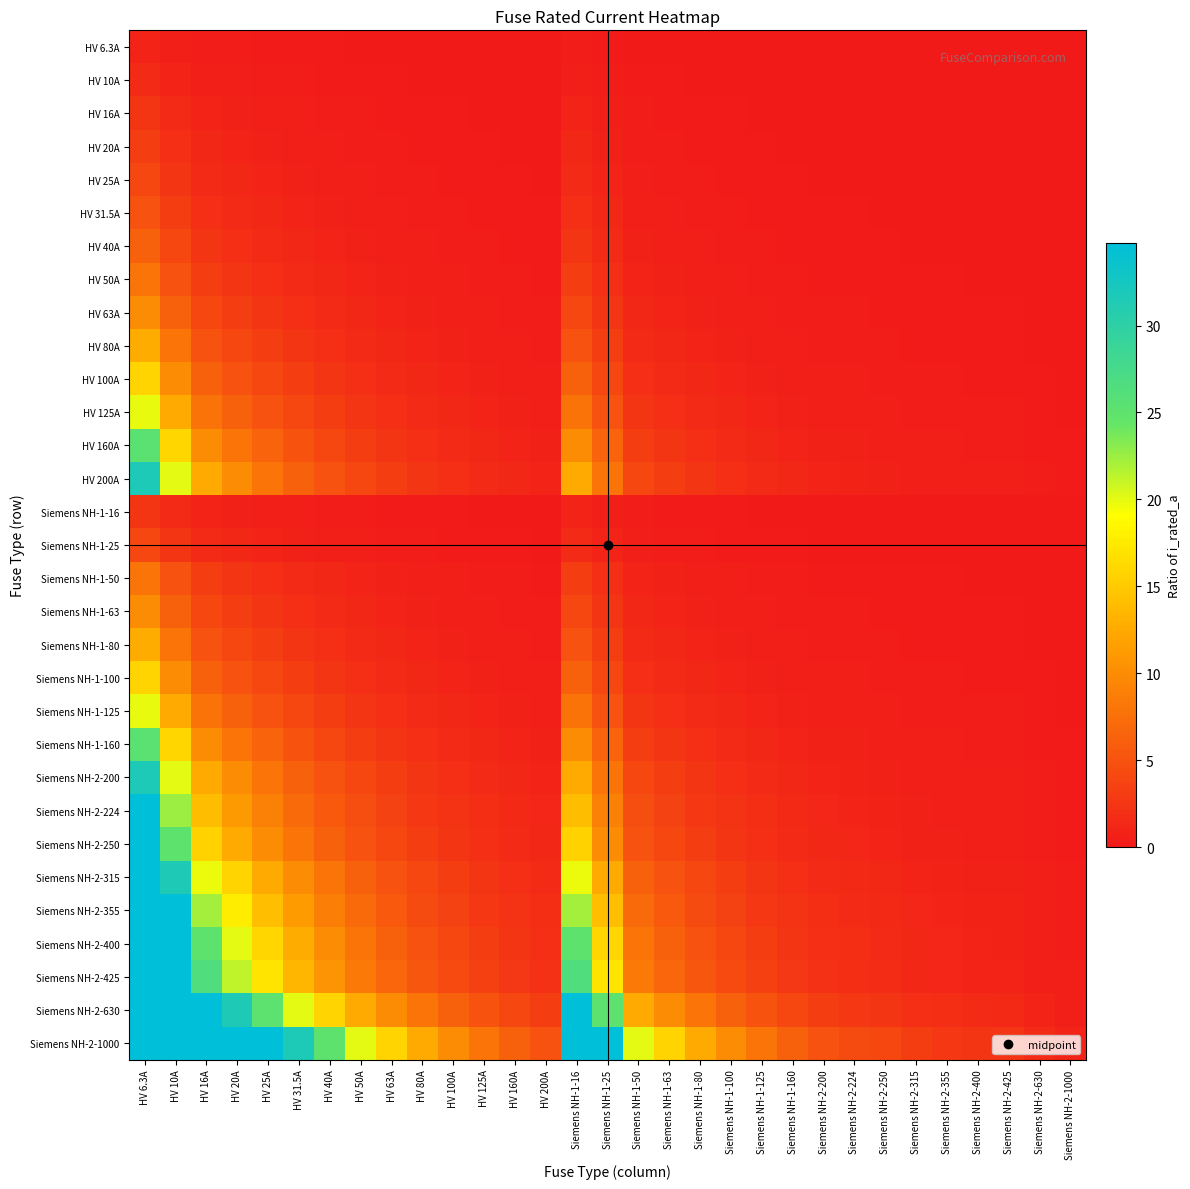

Reading left to right, list all the values displayed in this chart.

HV 6.3A: HV 6.3A=1.0	HV 10A=0.6	HV 16A=0.4	HV 20A=0.3	HV 25A=0.3	HV 31.5A=0.2	HV 40A=0.2	HV 50A=0.1	HV 63A=0.1	HV 80A=0.1	HV 100A=0.1	HV 125A=0.1	HV 160A=0.0	HV 200A=0.0	Siemens NH-1-16=0.4	Siemens NH-1-25=0.3	Siemens NH-1-50=0.1	Siemens NH-1-63=0.1	Siemens NH-1-80=0.1	Siemens NH-1-100=0.1	Siemens NH-1-125=0.1	Siemens NH-1-160=0.0	Siemens NH-2-200=0.0	Siemens NH-2-224=0.0	Siemens NH-2-250=0.0	Siemens NH-2-315=0.0	Siemens NH-2-355=0.0	Siemens NH-2-400=0.0	Siemens NH-2-425=0.0	Siemens NH-2-630=0.0	Siemens NH-2-1000=0.0
HV 10A: HV 6.3A=1.6	HV 10A=1.0	HV 16A=0.6	HV 20A=0.5	HV 25A=0.4	HV 31.5A=0.3	HV 40A=0.2	HV 50A=0.2	HV 63A=0.2	HV 80A=0.1	HV 100A=0.1	HV 125A=0.1	HV 160A=0.1	HV 200A=0.1	Siemens NH-1-16=0.6	Siemens NH-1-25=0.4	Siemens NH-1-50=0.2	Siemens NH-1-63=0.2	Siemens NH-1-80=0.1	Siemens NH-1-100=0.1	Siemens NH-1-125=0.1	Siemens NH-1-160=0.1	Siemens NH-2-200=0.1	Siemens NH-2-224=0.0	Siemens NH-2-250=0.0	Siemens NH-2-315=0.0	Siemens NH-2-355=0.0	Siemens NH-2-400=0.0	Siemens NH-2-425=0.0	Siemens NH-2-630=0.0	Siemens NH-2-1000=0.0
HV 16A: HV 6.3A=2.5	HV 10A=1.6	HV 16A=1.0	HV 20A=0.8	HV 25A=0.6	HV 31.5A=0.5	HV 40A=0.4	HV 50A=0.3	HV 63A=0.3	HV 80A=0.2	HV 100A=0.2	HV 125A=0.1	HV 160A=0.1	HV 200A=0.1	Siemens NH-1-16=1.0	Siemens NH-1-25=0.6	Siemens NH-1-50=0.3	Siemens NH-1-63=0.3	Siemens NH-1-80=0.2	Siemens NH-1-100=0.2	Siemens NH-1-125=0.1	Siemens NH-1-160=0.1	Siemens NH-2-200=0.1	Siemens NH-2-224=0.1	Siemens NH-2-250=0.1	Siemens NH-2-315=0.1	Siemens NH-2-355=0.0	Siemens NH-2-400=0.0	Siemens NH-2-425=0.0	Siemens NH-2-630=0.0	Siemens NH-2-1000=0.0
HV 20A: HV 6.3A=3.2	HV 10A=2.0	HV 16A=1.2	HV 20A=1.0	HV 25A=0.8	HV 31.5A=0.6	HV 40A=0.5	HV 50A=0.4	HV 63A=0.3	HV 80A=0.2	HV 100A=0.2	HV 125A=0.2	HV 160A=0.1	HV 200A=0.1	Siemens NH-1-16=1.2	Siemens NH-1-25=0.8	Siemens NH-1-50=0.4	Siemens NH-1-63=0.3	Siemens NH-1-80=0.2	Siemens NH-1-100=0.2	Siemens NH-1-125=0.2	Siemens NH-1-160=0.1	Siemens NH-2-200=0.1	Siemens NH-2-224=0.1	Siemens NH-2-250=0.1	Siemens NH-2-315=0.1	Siemens NH-2-355=0.1	Siemens NH-2-400=0.1	Siemens NH-2-425=0.0	Siemens NH-2-630=0.0	Siemens NH-2-1000=0.0
HV 25A: HV 6.3A=4.0	HV 10A=2.5	HV 16A=1.6	HV 20A=1.2	HV 25A=1.0	HV 31.5A=0.8	HV 40A=0.6	HV 50A=0.5	HV 63A=0.4	HV 80A=0.3	HV 100A=0.2	HV 125A=0.2	HV 160A=0.2	HV 200A=0.1	Siemens NH-1-16=1.6	Siemens NH-1-25=1.0	Siemens NH-1-50=0.5	Siemens NH-1-63=0.4	Siemens NH-1-80=0.3	Siemens NH-1-100=0.2	Siemens NH-1-125=0.2	Siemens NH-1-160=0.2	Siemens NH-2-200=0.1	Siemens NH-2-224=0.1	Siemens NH-2-250=0.1	Siemens NH-2-315=0.1	Siemens NH-2-355=0.1	Siemens NH-2-400=0.1	Siemens NH-2-425=0.1	Siemens NH-2-630=0.0	Siemens NH-2-1000=0.0
HV 31.5A: HV 6.3A=5.0	HV 10A=3.1	HV 16A=2.0	HV 20A=1.6	HV 25A=1.3	HV 31.5A=1.0	HV 40A=0.8	HV 50A=0.6	HV 63A=0.5	HV 80A=0.4	HV 100A=0.3	HV 125A=0.3	HV 160A=0.2	HV 200A=0.2	Siemens NH-1-16=2.0	Siemens NH-1-25=1.3	Siemens NH-1-50=0.6	Siemens NH-1-63=0.5	Siemens NH-1-80=0.4	Siemens NH-1-100=0.3	Siemens NH-1-125=0.3	Siemens NH-1-160=0.2	Siemens NH-2-200=0.2	Siemens NH-2-224=0.1	Siemens NH-2-250=0.1	Siemens NH-2-315=0.1	Siemens NH-2-355=0.1	Siemens NH-2-400=0.1	Siemens NH-2-425=0.1	Siemens NH-2-630=0.1	Siemens NH-2-1000=0.0
HV 40A: HV 6.3A=6.3	HV 10A=4.0	HV 16A=2.5	HV 20A=2.0	HV 25A=1.6	HV 31.5A=1.3	HV 40A=1.0	HV 50A=0.8	HV 63A=0.6	HV 80A=0.5	HV 100A=0.4	HV 125A=0.3	HV 160A=0.2	HV 200A=0.2	Siemens NH-1-16=2.5	Siemens NH-1-25=1.6	Siemens NH-1-50=0.8	Siemens NH-1-63=0.6	Siemens NH-1-80=0.5	Siemens NH-1-100=0.4	Siemens NH-1-125=0.3	Siemens NH-1-160=0.2	Siemens NH-2-200=0.2	Siemens NH-2-224=0.2	Siemens NH-2-250=0.2	Siemens NH-2-315=0.1	Siemens NH-2-355=0.1	Siemens NH-2-400=0.1	Siemens NH-2-425=0.1	Siemens NH-2-630=0.1	Siemens NH-2-1000=0.0
HV 50A: HV 6.3A=7.9	HV 10A=5.0	HV 16A=3.1	HV 20A=2.5	HV 25A=2.0	HV 31.5A=1.6	HV 40A=1.2	HV 50A=1.0	HV 63A=0.8	HV 80A=0.6	HV 100A=0.5	HV 125A=0.4	HV 160A=0.3	HV 200A=0.2	Siemens NH-1-16=3.1	Siemens NH-1-25=2.0	Siemens NH-1-50=1.0	Siemens NH-1-63=0.8	Siemens NH-1-80=0.6	Siemens NH-1-100=0.5	Siemens NH-1-125=0.4	Siemens NH-1-160=0.3	Siemens NH-2-200=0.2	Siemens NH-2-224=0.2	Siemens NH-2-250=0.2	Siemens NH-2-315=0.2	Siemens NH-2-355=0.1	Siemens NH-2-400=0.1	Siemens NH-2-425=0.1	Siemens NH-2-630=0.1	Siemens NH-2-1000=0.1
HV 63A: HV 6.3A=10.0	HV 10A=6.3	HV 16A=3.9	HV 20A=3.1	HV 25A=2.5	HV 31.5A=2.0	HV 40A=1.6	HV 50A=1.3	HV 63A=1.0	HV 80A=0.8	HV 100A=0.6	HV 125A=0.5	HV 160A=0.4	HV 200A=0.3	Siemens NH-1-16=3.9	Siemens NH-1-25=2.5	Siemens NH-1-50=1.3	Siemens NH-1-63=1.0	Siemens NH-1-80=0.8	Siemens NH-1-100=0.6	Siemens NH-1-125=0.5	Siemens NH-1-160=0.4	Siemens NH-2-200=0.3	Siemens NH-2-224=0.3	Siemens NH-2-250=0.3	Siemens NH-2-315=0.2	Siemens NH-2-355=0.2	Siemens NH-2-400=0.2	Siemens NH-2-425=0.1	Siemens NH-2-630=0.1	Siemens NH-2-1000=0.1
HV 80A: HV 6.3A=12.7	HV 10A=8.0	HV 16A=5.0	HV 20A=4.0	HV 25A=3.2	HV 31.5A=2.5	HV 40A=2.0	HV 50A=1.6	HV 63A=1.3	HV 80A=1.0	HV 100A=0.8	HV 125A=0.6	HV 160A=0.5	HV 200A=0.4	Siemens NH-1-16=5.0	Siemens NH-1-25=3.2	Siemens NH-1-50=1.6	Siemens NH-1-63=1.3	Siemens NH-1-80=1.0	Siemens NH-1-100=0.8	Siemens NH-1-125=0.6	Siemens NH-1-160=0.5	Siemens NH-2-200=0.4	Siemens NH-2-224=0.4	Siemens NH-2-250=0.3	Siemens NH-2-315=0.3	Siemens NH-2-355=0.2	Siemens NH-2-400=0.2	Siemens NH-2-425=0.2	Siemens NH-2-630=0.1	Siemens NH-2-1000=0.1
HV 100A: HV 6.3A=15.9	HV 10A=10.0	HV 16A=6.2	HV 20A=5.0	HV 25A=4.0	HV 31.5A=3.2	HV 40A=2.5	HV 50A=2.0	HV 63A=1.6	HV 80A=1.2	HV 100A=1.0	HV 125A=0.8	HV 160A=0.6	HV 200A=0.5	Siemens NH-1-16=6.2	Siemens NH-1-25=4.0	Siemens NH-1-50=2.0	Siemens NH-1-63=1.6	Siemens NH-1-80=1.2	Siemens NH-1-100=1.0	Siemens NH-1-125=0.8	Siemens NH-1-160=0.6	Siemens NH-2-200=0.5	Siemens NH-2-224=0.4	Siemens NH-2-250=0.4	Siemens NH-2-315=0.3	Siemens NH-2-355=0.3	Siemens NH-2-400=0.2	Siemens NH-2-425=0.2	Siemens NH-2-630=0.2	Siemens NH-2-1000=0.1
HV 125A: HV 6.3A=19.8	HV 10A=12.5	HV 16A=7.8	HV 20A=6.2	HV 25A=5.0	HV 31.5A=4.0	HV 40A=3.1	HV 50A=2.5	HV 63A=2.0	HV 80A=1.6	HV 100A=1.2	HV 125A=1.0	HV 160A=0.8	HV 200A=0.6	Siemens NH-1-16=7.8	Siemens NH-1-25=5.0	Siemens NH-1-50=2.5	Siemens NH-1-63=2.0	Siemens NH-1-80=1.6	Siemens NH-1-100=1.2	Siemens NH-1-125=1.0	Siemens NH-1-160=0.8	Siemens NH-2-200=0.6	Siemens NH-2-224=0.6	Siemens NH-2-250=0.5	Siemens NH-2-315=0.4	Siemens NH-2-355=0.4	Siemens NH-2-400=0.3	Siemens NH-2-425=0.3	Siemens NH-2-630=0.2	Siemens NH-2-1000=0.1
HV 160A: HV 6.3A=25.4	HV 10A=16.0	HV 16A=10.0	HV 20A=8.0	HV 25A=6.4	HV 31.5A=5.1	HV 40A=4.0	HV 50A=3.2	HV 63A=2.5	HV 80A=2.0	HV 100A=1.6	HV 125A=1.3	HV 160A=1.0	HV 200A=0.8	Siemens NH-1-16=10.0	Siemens NH-1-25=6.4	Siemens NH-1-50=3.2	Siemens NH-1-63=2.5	Siemens NH-1-80=2.0	Siemens NH-1-100=1.6	Siemens NH-1-125=1.3	Siemens NH-1-160=1.0	Siemens NH-2-200=0.8	Siemens NH-2-224=0.7	Siemens NH-2-250=0.6	Siemens NH-2-315=0.5	Siemens NH-2-355=0.5	Siemens NH-2-400=0.4	Siemens NH-2-425=0.4	Siemens NH-2-630=0.3	Siemens NH-2-1000=0.2
HV 200A: HV 6.3A=31.7	HV 10A=20.0	HV 16A=12.5	HV 20A=10.0	HV 25A=8.0	HV 31.5A=6.3	HV 40A=5.0	HV 50A=4.0	HV 63A=3.2	HV 80A=2.5	HV 100A=2.0	HV 125A=1.6	HV 160A=1.2	HV 200A=1.0	Siemens NH-1-16=12.5	Siemens NH-1-25=8.0	Siemens NH-1-50=4.0	Siemens NH-1-63=3.2	Siemens NH-1-80=2.5	Siemens NH-1-100=2.0	Siemens NH-1-125=1.6	Siemens NH-1-160=1.2	Siemens NH-2-200=1.0	Siemens NH-2-224=0.9	Siemens NH-2-250=0.8	Siemens NH-2-315=0.6	Siemens NH-2-355=0.6	Siemens NH-2-400=0.5	Siemens NH-2-425=0.5	Siemens NH-2-630=0.3	Siemens NH-2-1000=0.2
Siemens NH-1-16: HV 6.3A=2.5	HV 10A=1.6	HV 16A=1.0	HV 20A=0.8	HV 25A=0.6	HV 31.5A=0.5	HV 40A=0.4	HV 50A=0.3	HV 63A=0.3	HV 80A=0.2	HV 100A=0.2	HV 125A=0.1	HV 160A=0.1	HV 200A=0.1	Siemens NH-1-16=1.0	Siemens NH-1-25=0.6	Siemens NH-1-50=0.3	Siemens NH-1-63=0.3	Siemens NH-1-80=0.2	Siemens NH-1-100=0.2	Siemens NH-1-125=0.1	Siemens NH-1-160=0.1	Siemens NH-2-200=0.1	Siemens NH-2-224=0.1	Siemens NH-2-250=0.1	Siemens NH-2-315=0.1	Siemens NH-2-355=0.0	Siemens NH-2-400=0.0	Siemens NH-2-425=0.0	Siemens NH-2-630=0.0	Siemens NH-2-1000=0.0
Siemens NH-1-25: HV 6.3A=4.0	HV 10A=2.5	HV 16A=1.6	HV 20A=1.2	HV 25A=1.0	HV 31.5A=0.8	HV 40A=0.6	HV 50A=0.5	HV 63A=0.4	HV 80A=0.3	HV 100A=0.2	HV 125A=0.2	HV 160A=0.2	HV 200A=0.1	Siemens NH-1-16=1.6	Siemens NH-1-25=1.0	Siemens NH-1-50=0.5	Siemens NH-1-63=0.4	Siemens NH-1-80=0.3	Siemens NH-1-100=0.2	Siemens NH-1-125=0.2	Siemens NH-1-160=0.2	Siemens NH-2-200=0.1	Siemens NH-2-224=0.1	Siemens NH-2-250=0.1	Siemens NH-2-315=0.1	Siemens NH-2-355=0.1	Siemens NH-2-400=0.1	Siemens NH-2-425=0.1	Siemens NH-2-630=0.0	Siemens NH-2-1000=0.0
Siemens NH-1-50: HV 6.3A=7.9	HV 10A=5.0	HV 16A=3.1	HV 20A=2.5	HV 25A=2.0	HV 31.5A=1.6	HV 40A=1.2	HV 50A=1.0	HV 63A=0.8	HV 80A=0.6	HV 100A=0.5	HV 125A=0.4	HV 160A=0.3	HV 200A=0.2	Siemens NH-1-16=3.1	Siemens NH-1-25=2.0	Siemens NH-1-50=1.0	Siemens NH-1-63=0.8	Siemens NH-1-80=0.6	Siemens NH-1-100=0.5	Siemens NH-1-125=0.4	Siemens NH-1-160=0.3	Siemens NH-2-200=0.2	Siemens NH-2-224=0.2	Siemens NH-2-250=0.2	Siemens NH-2-315=0.2	Siemens NH-2-355=0.1	Siemens NH-2-400=0.1	Siemens NH-2-425=0.1	Siemens NH-2-630=0.1	Siemens NH-2-1000=0.1
Siemens NH-1-63: HV 6.3A=10.0	HV 10A=6.3	HV 16A=3.9	HV 20A=3.1	HV 25A=2.5	HV 31.5A=2.0	HV 40A=1.6	HV 50A=1.3	HV 63A=1.0	HV 80A=0.8	HV 100A=0.6	HV 125A=0.5	HV 160A=0.4	HV 200A=0.3	Siemens NH-1-16=3.9	Siemens NH-1-25=2.5	Siemens NH-1-50=1.3	Siemens NH-1-63=1.0	Siemens NH-1-80=0.8	Siemens NH-1-100=0.6	Siemens NH-1-125=0.5	Siemens NH-1-160=0.4	Siemens NH-2-200=0.3	Siemens NH-2-224=0.3	Siemens NH-2-250=0.3	Siemens NH-2-315=0.2	Siemens NH-2-355=0.2	Siemens NH-2-400=0.2	Siemens NH-2-425=0.1	Siemens NH-2-630=0.1	Siemens NH-2-1000=0.1
Siemens NH-1-80: HV 6.3A=12.7	HV 10A=8.0	HV 16A=5.0	HV 20A=4.0	HV 25A=3.2	HV 31.5A=2.5	HV 40A=2.0	HV 50A=1.6	HV 63A=1.3	HV 80A=1.0	HV 100A=0.8	HV 125A=0.6	HV 160A=0.5	HV 200A=0.4	Siemens NH-1-16=5.0	Siemens NH-1-25=3.2	Siemens NH-1-50=1.6	Siemens NH-1-63=1.3	Siemens NH-1-80=1.0	Siemens NH-1-100=0.8	Siemens NH-1-125=0.6	Siemens NH-1-160=0.5	Siemens NH-2-200=0.4	Siemens NH-2-224=0.4	Siemens NH-2-250=0.3	Siemens NH-2-315=0.3	Siemens NH-2-355=0.2	Siemens NH-2-400=0.2	Siemens NH-2-425=0.2	Siemens NH-2-630=0.1	Siemens NH-2-1000=0.1
Siemens NH-1-100: HV 6.3A=15.9	HV 10A=10.0	HV 16A=6.2	HV 20A=5.0	HV 25A=4.0	HV 31.5A=3.2	HV 40A=2.5	HV 50A=2.0	HV 63A=1.6	HV 80A=1.2	HV 100A=1.0	HV 125A=0.8	HV 160A=0.6	HV 200A=0.5	Siemens NH-1-16=6.2	Siemens NH-1-25=4.0	Siemens NH-1-50=2.0	Siemens NH-1-63=1.6	Siemens NH-1-80=1.2	Siemens NH-1-100=1.0	Siemens NH-1-125=0.8	Siemens NH-1-160=0.6	Siemens NH-2-200=0.5	Siemens NH-2-224=0.4	Siemens NH-2-250=0.4	Siemens NH-2-315=0.3	Siemens NH-2-355=0.3	Siemens NH-2-400=0.2	Siemens NH-2-425=0.2	Siemens NH-2-630=0.2	Siemens NH-2-1000=0.1
Siemens NH-1-125: HV 6.3A=19.8	HV 10A=12.5	HV 16A=7.8	HV 20A=6.2	HV 25A=5.0	HV 31.5A=4.0	HV 40A=3.1	HV 50A=2.5	HV 63A=2.0	HV 80A=1.6	HV 100A=1.2	HV 125A=1.0	HV 160A=0.8	HV 200A=0.6	Siemens NH-1-16=7.8	Siemens NH-1-25=5.0	Siemens NH-1-50=2.5	Siemens NH-1-63=2.0	Siemens NH-1-80=1.6	Siemens NH-1-100=1.2	Siemens NH-1-125=1.0	Siemens NH-1-160=0.8	Siemens NH-2-200=0.6	Siemens NH-2-224=0.6	Siemens NH-2-250=0.5	Siemens NH-2-315=0.4	Siemens NH-2-355=0.4	Siemens NH-2-400=0.3	Siemens NH-2-425=0.3	Siemens NH-2-630=0.2	Siemens NH-2-1000=0.1
Siemens NH-1-160: HV 6.3A=25.4	HV 10A=16.0	HV 16A=10.0	HV 20A=8.0	HV 25A=6.4	HV 31.5A=5.1	HV 40A=4.0	HV 50A=3.2	HV 63A=2.5	HV 80A=2.0	HV 100A=1.6	HV 125A=1.3	HV 160A=1.0	HV 200A=0.8	Siemens NH-1-16=10.0	Siemens NH-1-25=6.4	Siemens NH-1-50=3.2	Siemens NH-1-63=2.5	Siemens NH-1-80=2.0	Siemens NH-1-100=1.6	Siemens NH-1-125=1.3	Siemens NH-1-160=1.0	Siemens NH-2-200=0.8	Siemens NH-2-224=0.7	Siemens NH-2-250=0.6	Siemens NH-2-315=0.5	Siemens NH-2-355=0.5	Siemens NH-2-400=0.4	Siemens NH-2-425=0.4	Siemens NH-2-630=0.3	Siemens NH-2-1000=0.2
Siemens NH-2-200: HV 6.3A=31.7	HV 10A=20.0	HV 16A=12.5	HV 20A=10.0	HV 25A=8.0	HV 31.5A=6.3	HV 40A=5.0	HV 50A=4.0	HV 63A=3.2	HV 80A=2.5	HV 100A=2.0	HV 125A=1.6	HV 160A=1.2	HV 200A=1.0	Siemens NH-1-16=12.5	Siemens NH-1-25=8.0	Siemens NH-1-50=4.0	Siemens NH-1-63=3.2	Siemens NH-1-80=2.5	Siemens NH-1-100=2.0	Siemens NH-1-125=1.6	Siemens NH-1-160=1.2	Siemens NH-2-200=1.0	Siemens NH-2-224=0.9	Siemens NH-2-250=0.8	Siemens NH-2-315=0.6	Siemens NH-2-355=0.6	Siemens NH-2-400=0.5	Siemens NH-2-425=0.5	Siemens NH-2-630=0.3	Siemens NH-2-1000=0.2
Siemens NH-2-224: HV 6.3A=35.6	HV 10A=22.4	HV 16A=14.0	HV 20A=11.2	HV 25A=9.0	HV 31.5A=7.1	HV 40A=5.6	HV 50A=4.5	HV 63A=3.6	HV 80A=2.8	HV 100A=2.2	HV 125A=1.8	HV 160A=1.4	HV 200A=1.1	Siemens NH-1-16=14.0	Siemens NH-1-25=9.0	Siemens NH-1-50=4.5	Siemens NH-1-63=3.6	Siemens NH-1-80=2.8	Siemens NH-1-100=2.2	Siemens NH-1-125=1.8	Siemens NH-1-160=1.4	Siemens NH-2-200=1.1	Siemens NH-2-224=1.0	Siemens NH-2-250=0.9	Siemens NH-2-315=0.7	Siemens NH-2-355=0.6	Siemens NH-2-400=0.6	Siemens NH-2-425=0.5	Siemens NH-2-630=0.4	Siemens NH-2-1000=0.2
Siemens NH-2-250: HV 6.3A=39.7	HV 10A=25.0	HV 16A=15.6	HV 20A=12.5	HV 25A=10.0	HV 31.5A=7.9	HV 40A=6.2	HV 50A=5.0	HV 63A=4.0	HV 80A=3.1	HV 100A=2.5	HV 125A=2.0	HV 160A=1.6	HV 200A=1.2	Siemens NH-1-16=15.6	Siemens NH-1-25=10.0	Siemens NH-1-50=5.0	Siemens NH-1-63=4.0	Siemens NH-1-80=3.1	Siemens NH-1-100=2.5	Siemens NH-1-125=2.0	Siemens NH-1-160=1.6	Siemens NH-2-200=1.2	Siemens NH-2-224=1.1	Siemens NH-2-250=1.0	Siemens NH-2-315=0.8	Siemens NH-2-355=0.7	Siemens NH-2-400=0.6	Siemens NH-2-425=0.6	Siemens NH-2-630=0.4	Siemens NH-2-1000=0.2
Siemens NH-2-315: HV 6.3A=50.0	HV 10A=31.5	HV 16A=19.7	HV 20A=15.8	HV 25A=12.6	HV 31.5A=10.0	HV 40A=7.9	HV 50A=6.3	HV 63A=5.0	HV 80A=3.9	HV 100A=3.1	HV 125A=2.5	HV 160A=2.0	HV 200A=1.6	Siemens NH-1-16=19.7	Siemens NH-1-25=12.6	Siemens NH-1-50=6.3	Siemens NH-1-63=5.0	Siemens NH-1-80=3.9	Siemens NH-1-100=3.1	Siemens NH-1-125=2.5	Siemens NH-1-160=2.0	Siemens NH-2-200=1.6	Siemens NH-2-224=1.4	Siemens NH-2-250=1.3	Siemens NH-2-315=1.0	Siemens NH-2-355=0.9	Siemens NH-2-400=0.8	Siemens NH-2-425=0.7	Siemens NH-2-630=0.5	Siemens NH-2-1000=0.3
Siemens NH-2-355: HV 6.3A=56.3	HV 10A=35.5	HV 16A=22.2	HV 20A=17.8	HV 25A=14.2	HV 31.5A=11.3	HV 40A=8.9	HV 50A=7.1	HV 63A=5.6	HV 80A=4.4	HV 100A=3.5	HV 125A=2.8	HV 160A=2.2	HV 200A=1.8	Siemens NH-1-16=22.2	Siemens NH-1-25=14.2	Siemens NH-1-50=7.1	Siemens NH-1-63=5.6	Siemens NH-1-80=4.4	Siemens NH-1-100=3.5	Siemens NH-1-125=2.8	Siemens NH-1-160=2.2	Siemens NH-2-200=1.8	Siemens NH-2-224=1.6	Siemens NH-2-250=1.4	Siemens NH-2-315=1.1	Siemens NH-2-355=1.0	Siemens NH-2-400=0.9	Siemens NH-2-425=0.8	Siemens NH-2-630=0.6	Siemens NH-2-1000=0.4
Siemens NH-2-400: HV 6.3A=63.5	HV 10A=40.0	HV 16A=25.0	HV 20A=20.0	HV 25A=16.0	HV 31.5A=12.7	HV 40A=10.0	HV 50A=8.0	HV 63A=6.3	HV 80A=5.0	HV 100A=4.0	HV 125A=3.2	HV 160A=2.5	HV 200A=2.0	Siemens NH-1-16=25.0	Siemens NH-1-25=16.0	Siemens NH-1-50=8.0	Siemens NH-1-63=6.3	Siemens NH-1-80=5.0	Siemens NH-1-100=4.0	Siemens NH-1-125=3.2	Siemens NH-1-160=2.5	Siemens NH-2-200=2.0	Siemens NH-2-224=1.8	Siemens NH-2-250=1.6	Siemens NH-2-315=1.3	Siemens NH-2-355=1.1	Siemens NH-2-400=1.0	Siemens NH-2-425=0.9	Siemens NH-2-630=0.6	Siemens NH-2-1000=0.4
Siemens NH-2-425: HV 6.3A=67.5	HV 10A=42.5	HV 16A=26.6	HV 20A=21.2	HV 25A=17.0	HV 31.5A=13.5	HV 40A=10.6	HV 50A=8.5	HV 63A=6.7	HV 80A=5.3	HV 100A=4.2	HV 125A=3.4	HV 160A=2.7	HV 200A=2.1	Siemens NH-1-16=26.6	Siemens NH-1-25=17.0	Siemens NH-1-50=8.5	Siemens NH-1-63=6.7	Siemens NH-1-80=5.3	Siemens NH-1-100=4.2	Siemens NH-1-125=3.4	Siemens NH-1-160=2.7	Siemens NH-2-200=2.1	Siemens NH-2-224=1.9	Siemens NH-2-250=1.7	Siemens NH-2-315=1.3	Siemens NH-2-355=1.2	Siemens NH-2-400=1.1	Siemens NH-2-425=1.0	Siemens NH-2-630=0.7	Siemens NH-2-1000=0.4
Siemens NH-2-630: HV 6.3A=100.0	HV 10A=63.0	HV 16A=39.4	HV 20A=31.5	HV 25A=25.2	HV 31.5A=20.0	HV 40A=15.8	HV 50A=12.6	HV 63A=10.0	HV 80A=7.9	HV 100A=6.3	HV 125A=5.0	HV 160A=3.9	HV 200A=3.1	Siemens NH-1-16=39.4	Siemens NH-1-25=25.2	Siemens NH-1-50=12.6	Siemens NH-1-63=10.0	Siemens NH-1-80=7.9	Siemens NH-1-100=6.3	Siemens NH-1-125=5.0	Siemens NH-1-160=3.9	Siemens NH-2-200=3.1	Siemens NH-2-224=2.8	Siemens NH-2-250=2.5	Siemens NH-2-315=2.0	Siemens NH-2-355=1.8	Siemens NH-2-400=1.6	Siemens NH-2-425=1.5	Siemens NH-2-630=1.0	Siemens NH-2-1000=0.6
Siemens NH-2-1000: HV 6.3A=158.7	HV 10A=100.0	HV 16A=62.5	HV 20A=50.0	HV 25A=40.0	HV 31.5A=31.7	HV 40A=25.0	HV 50A=20.0	HV 63A=15.9	HV 80A=12.5	HV 100A=10.0	HV 125A=8.0	HV 160A=6.2	HV 200A=5.0	Siemens NH-1-16=62.5	Siemens NH-1-25=40.0	Siemens NH-1-50=20.0	Siemens NH-1-63=15.9	Siemens NH-1-80=12.5	Siemens NH-1-100=10.0	Siemens NH-1-125=8.0	Siemens NH-1-160=6.2	Siemens NH-2-200=5.0	Siemens NH-2-224=4.5	Siemens NH-2-250=4.0	Siemens NH-2-315=3.2	Siemens NH-2-355=2.8	Siemens NH-2-400=2.5	Siemens NH-2-425=2.4	Siemens NH-2-630=1.6	Siemens NH-2-1000=1.0